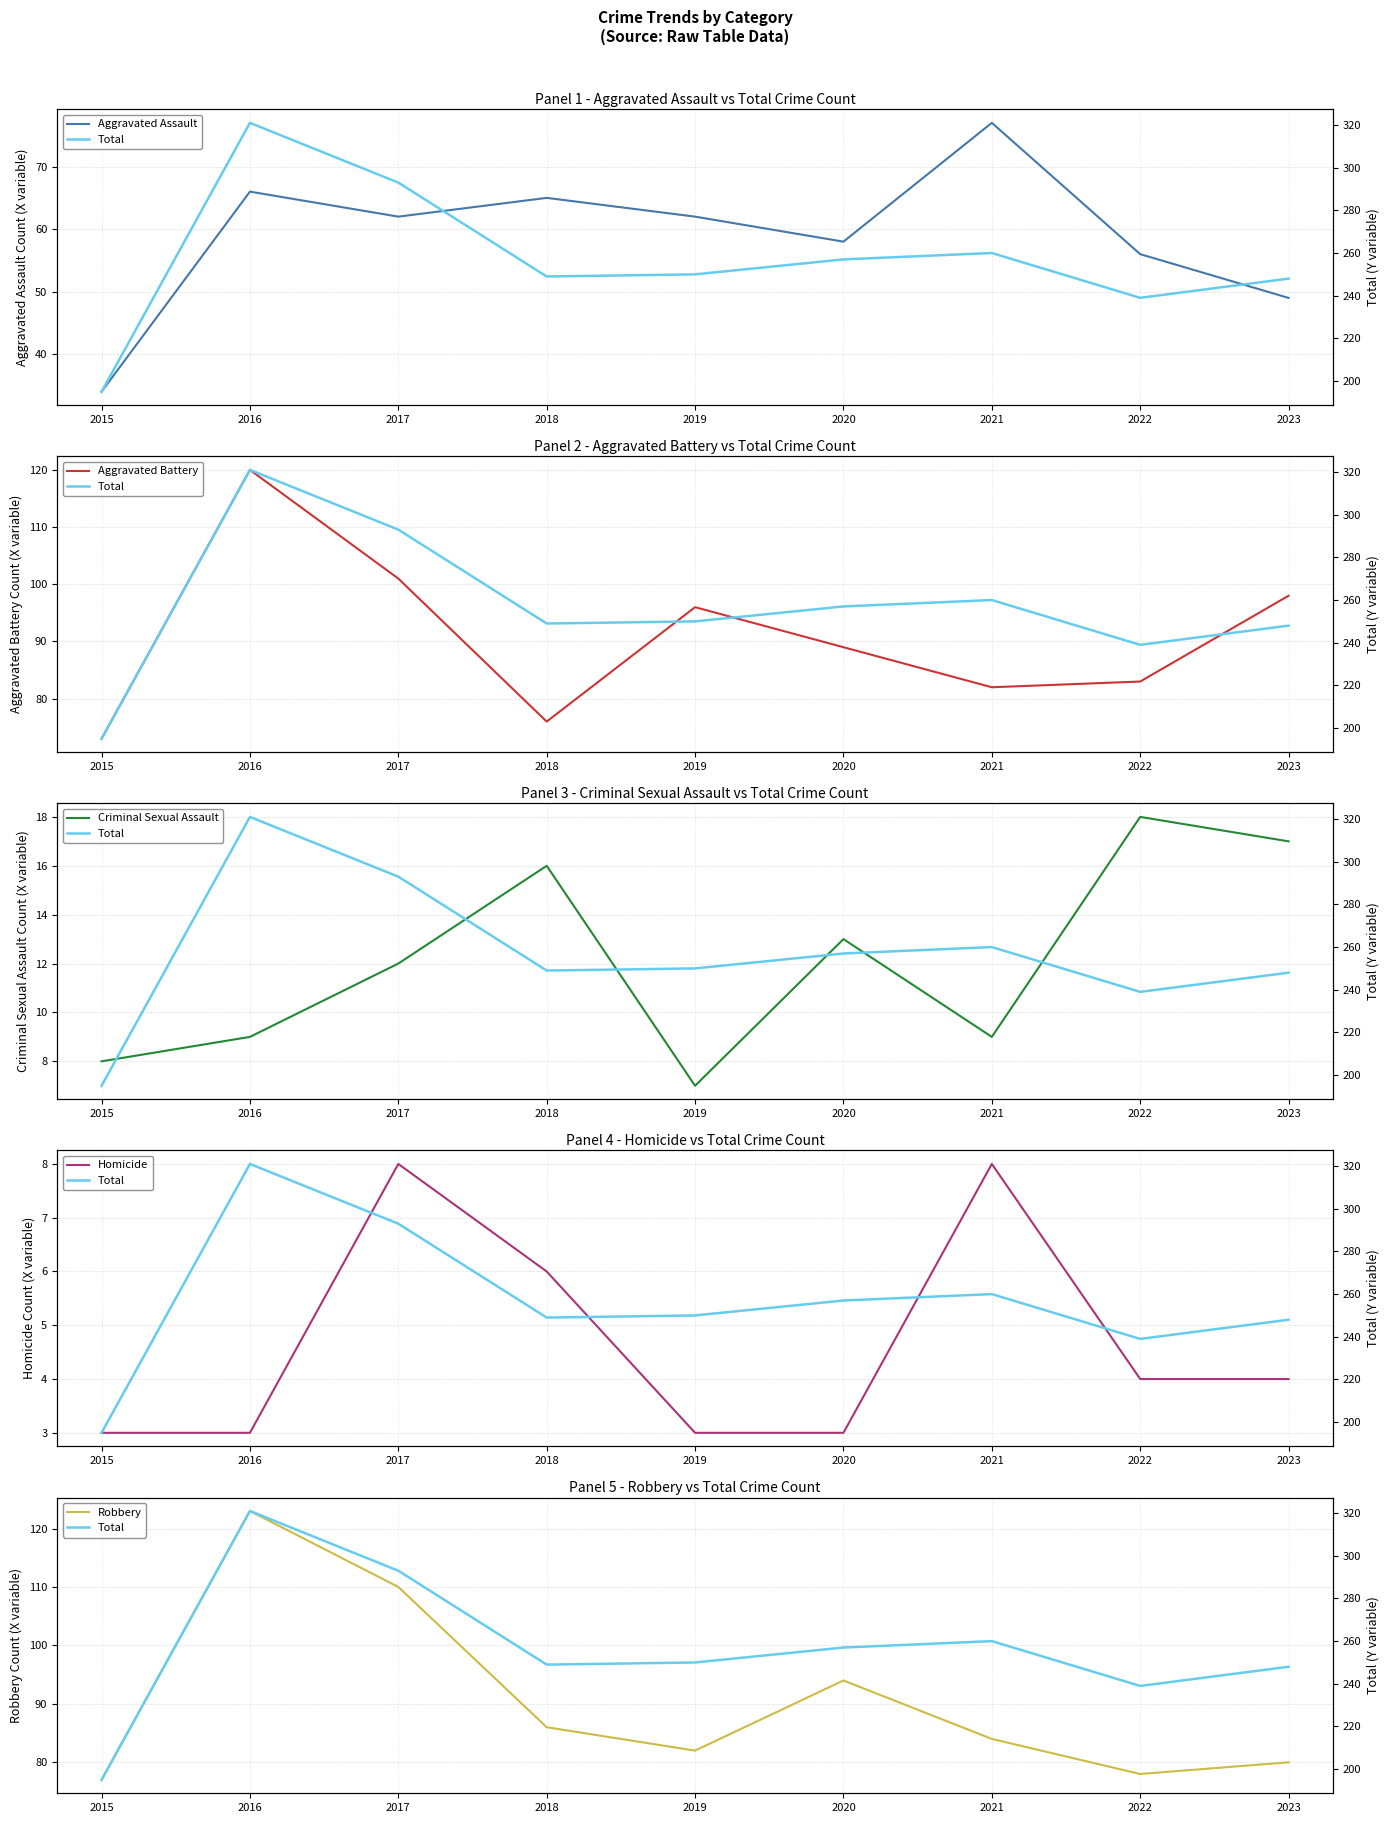

True or false: Homicide has a value of 3 at 2016.

True